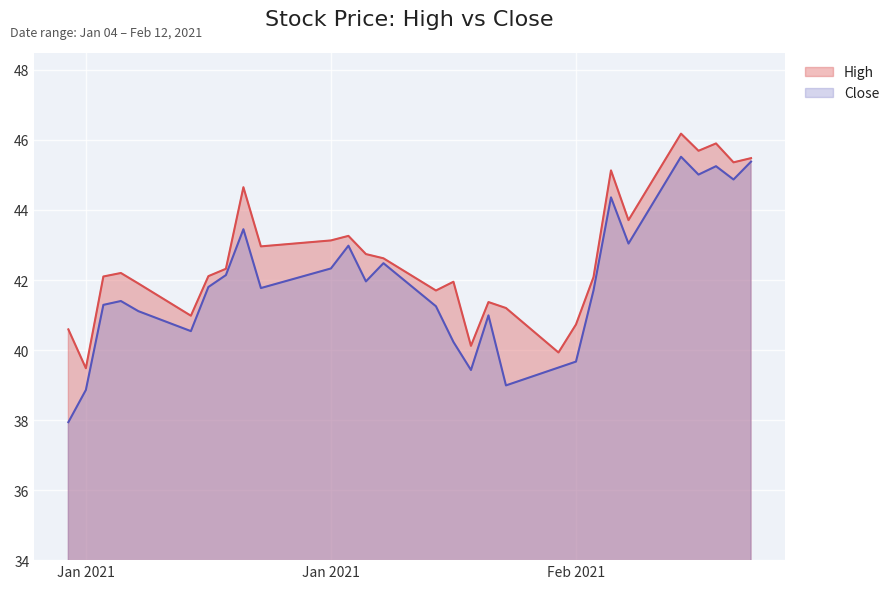

Is the value of High at 2021-02-01 greater than the value of Close at 2021-01-11?

No